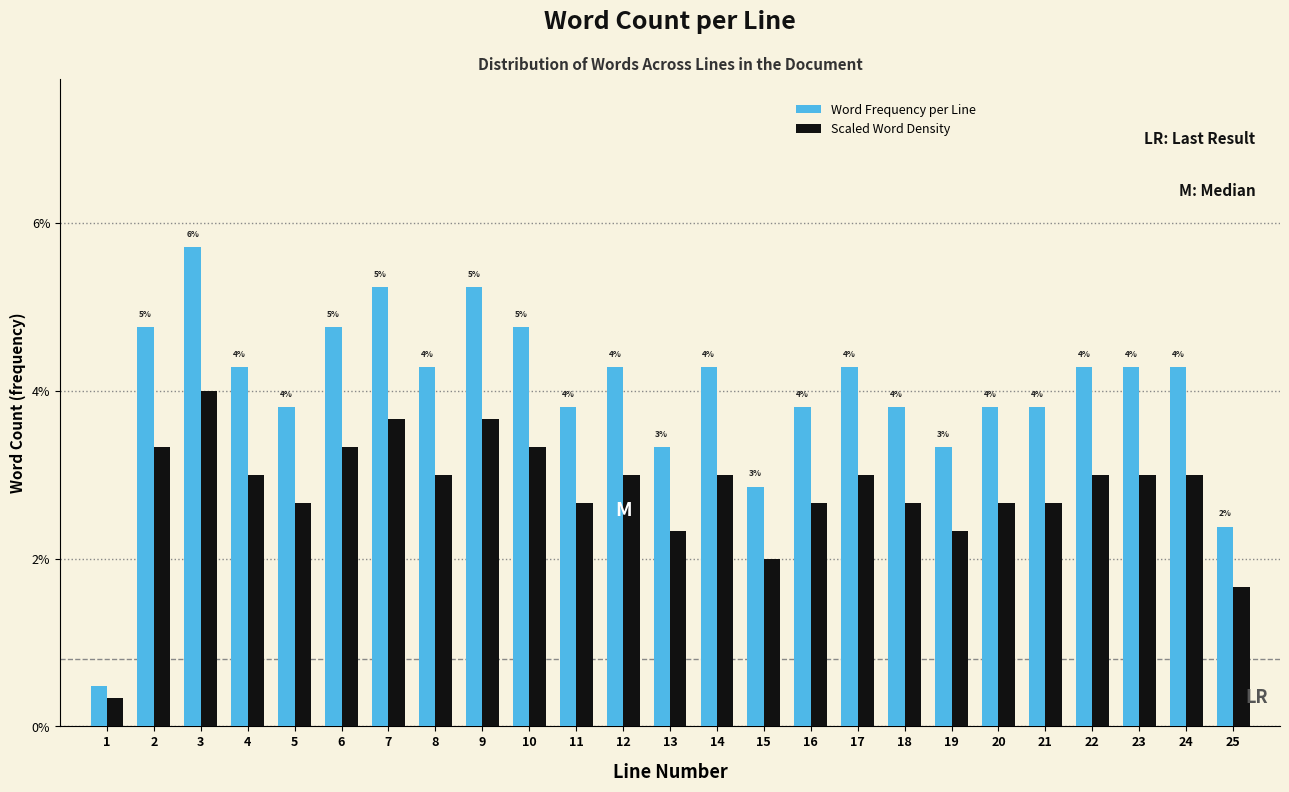

What is the difference between the maximum and second lowest values in the Word Frequency per Line series?

3.3